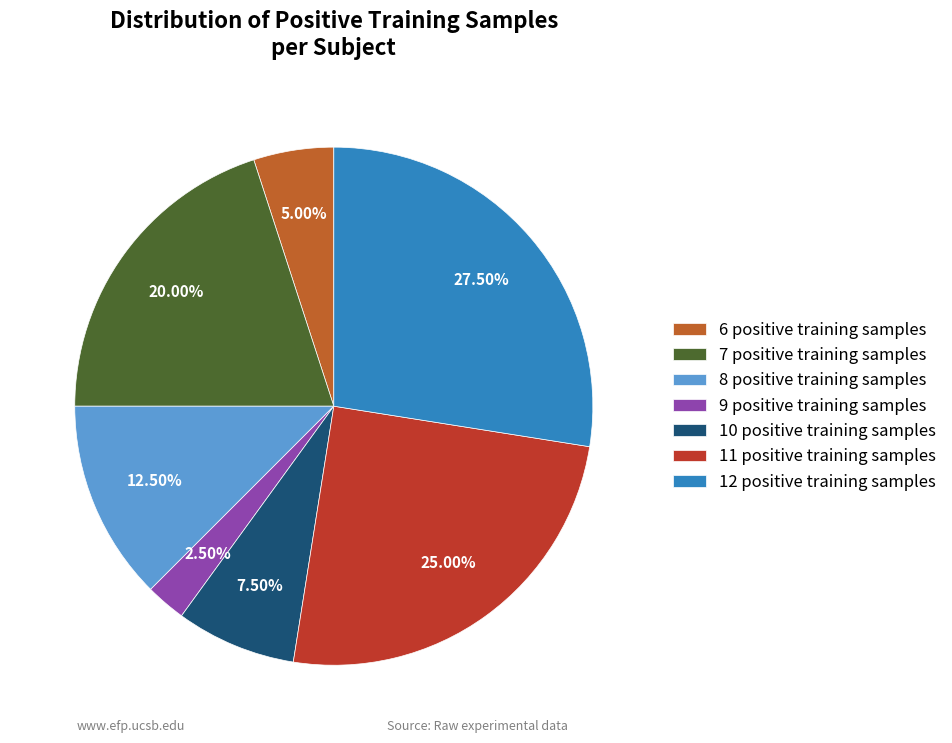

Is there any slice that represents more than half of the pie?

No